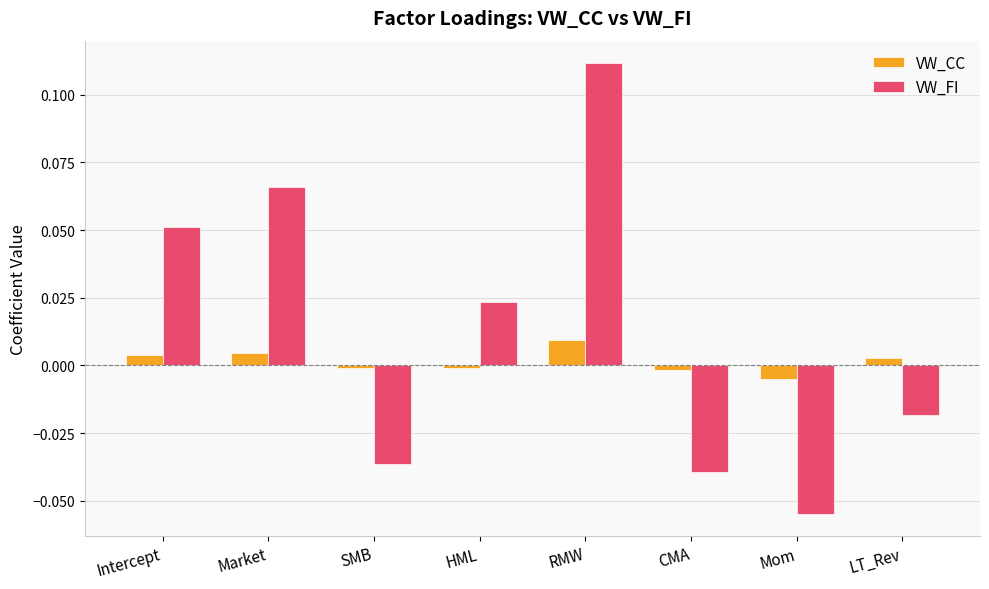

At how many categories does at least one series exceed 0?

5